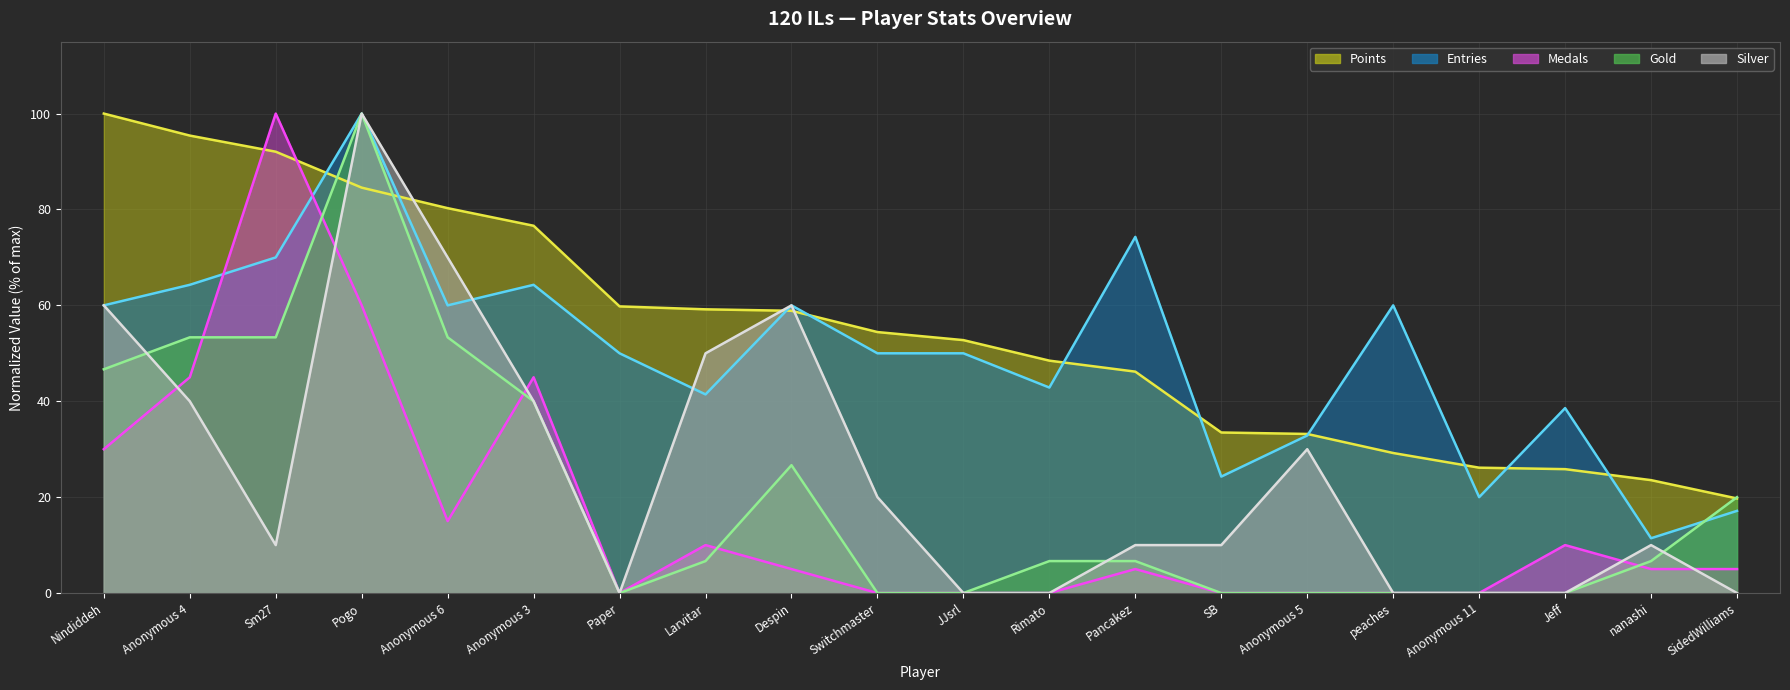

At which category does the chart reach its minimum across all series?

Paper